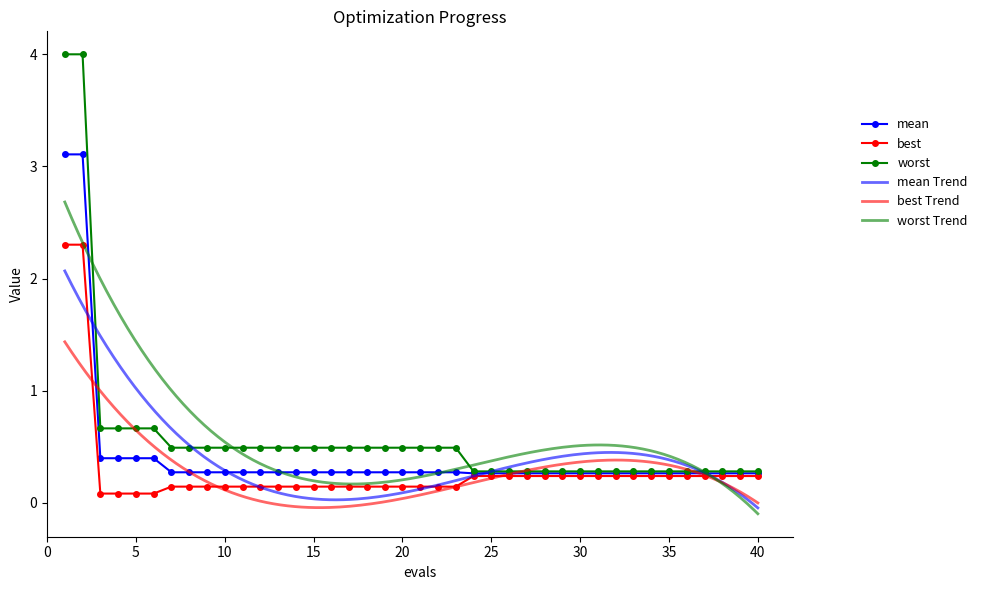

Reading left to right, extract all data points from this chart.

mean: 1=3.1	2=3.1	3=0.4	4=0.4	5=0.4	6=0.4	7=0.3	8=0.3	9=0.3	10=0.3	11=0.3	12=0.3	13=0.3	14=0.3	15=0.3	16=0.3	17=0.3	18=0.3	19=0.3	20=0.3	21=0.3	22=0.3	23=0.3	24=0.3	25=0.3	26=0.3	27=0.3	28=0.3	29=0.3	30=0.3	31=0.3	32=0.3	33=0.3	34=0.3	35=0.3	36=0.3	37=0.3	38=0.3	39=0.3	40=0.3
best: 1=2.3	2=2.3	3=0.1	4=0.1	5=0.1	6=0.1	7=0.1	8=0.1	9=0.1	10=0.1	11=0.1	12=0.1	13=0.1	14=0.1	15=0.1	16=0.1	17=0.1	18=0.1	19=0.1	20=0.1	21=0.1	22=0.1	23=0.1	24=0.2	25=0.2	26=0.2	27=0.2	28=0.2	29=0.2	30=0.2	31=0.2	32=0.2	33=0.2	34=0.2	35=0.2	36=0.2	37=0.2	38=0.2	39=0.2	40=0.2
worst: 1=4.0	2=4.0	3=0.7	4=0.7	5=0.7	6=0.7	7=0.5	8=0.5	9=0.5	10=0.5	11=0.5	12=0.5	13=0.5	14=0.5	15=0.5	16=0.5	17=0.5	18=0.5	19=0.5	20=0.5	21=0.5	22=0.5	23=0.5	24=0.3	25=0.3	26=0.3	27=0.3	28=0.3	29=0.3	30=0.3	31=0.3	32=0.3	33=0.3	34=0.3	35=0.3	36=0.3	37=0.3	38=0.3	39=0.3	40=0.3